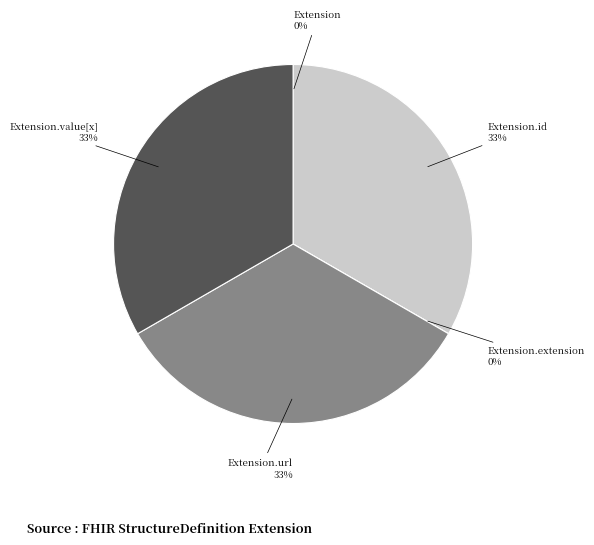

Does Extension represent more than half of the total?

No